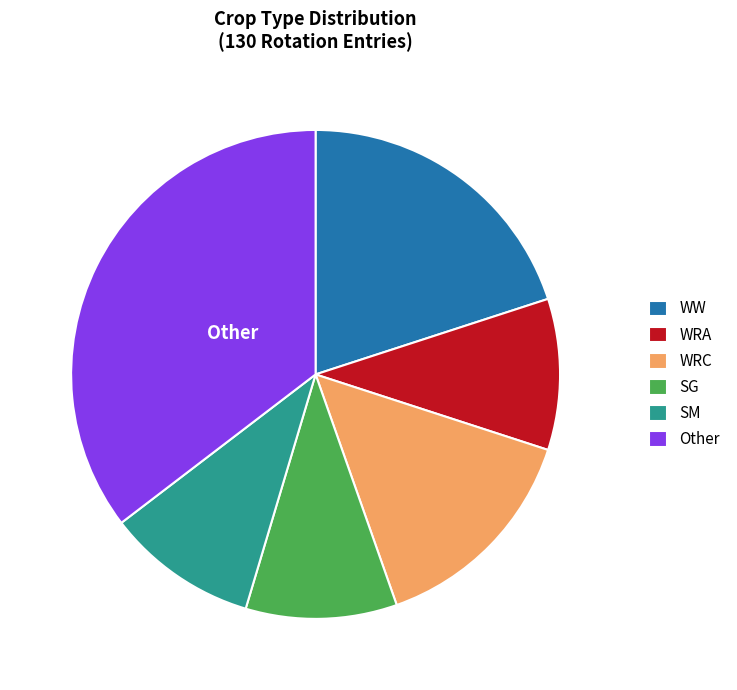

Which has a higher value, WRC or WW?

WW